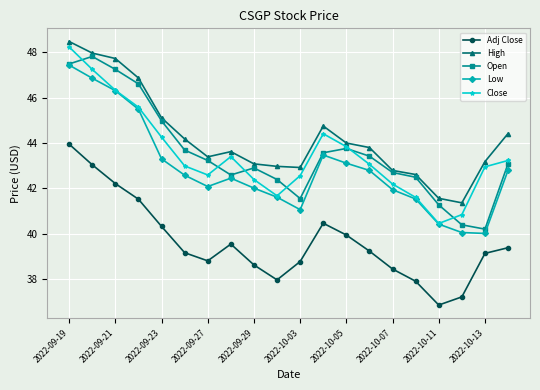

What is the value of the Low point at the 5th from the left?

43.3